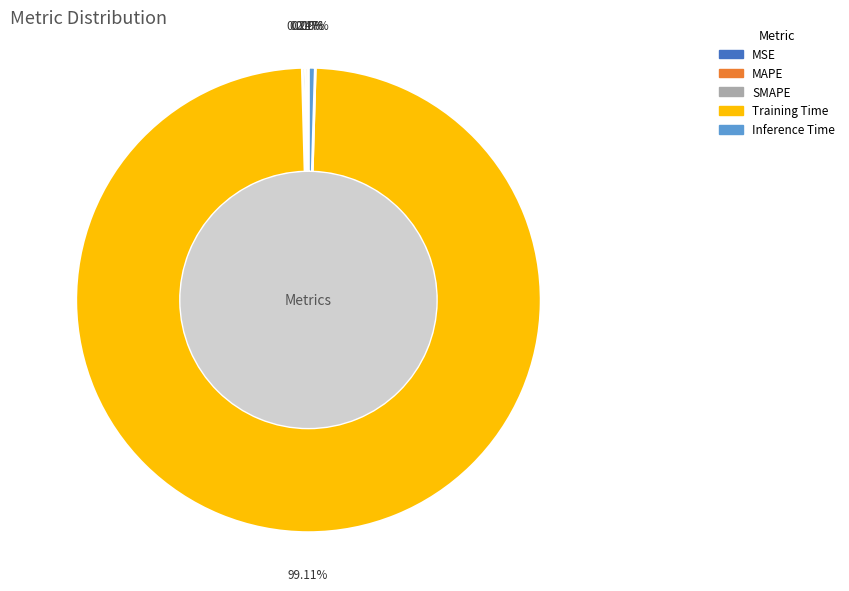

What is the majority slice?

Training Time